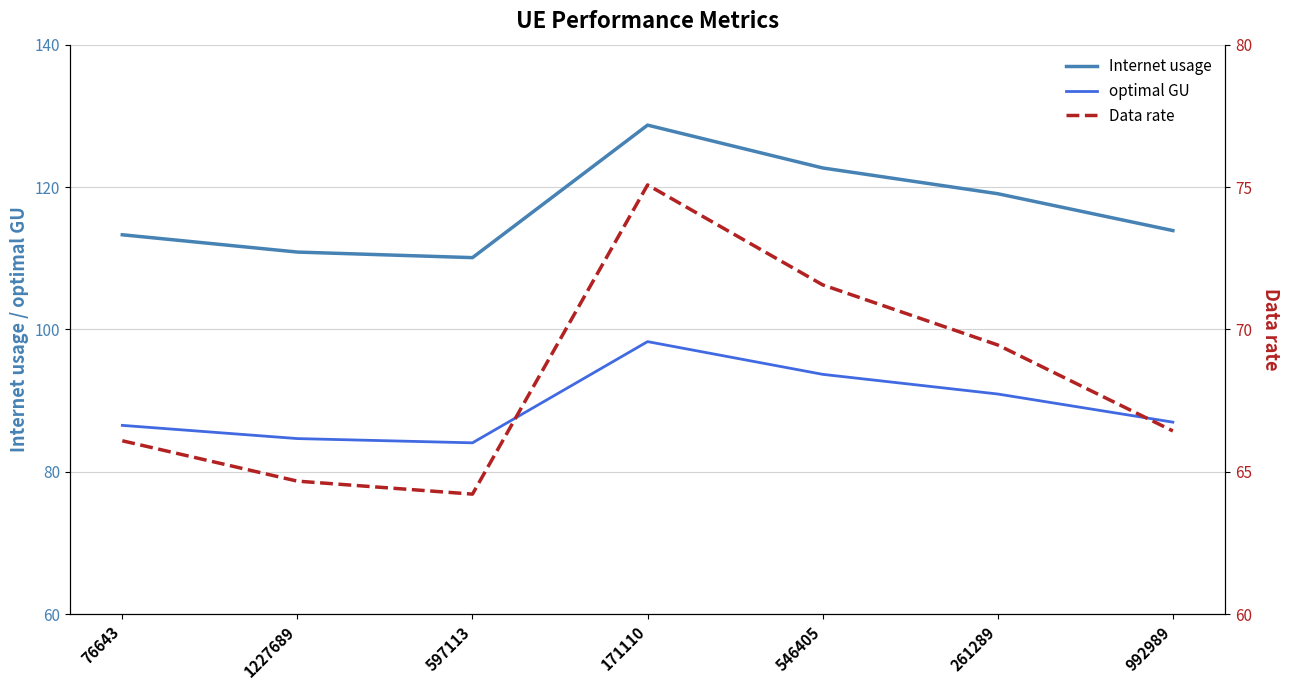

How many interior local peaks does the Internet usage series have?

1